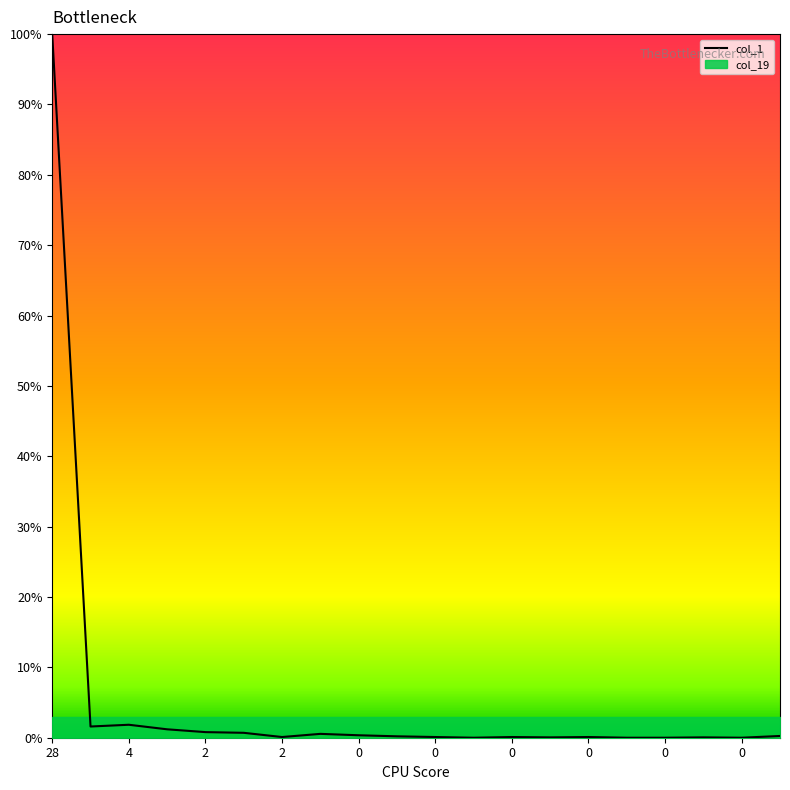

The chart shows a value of 0.0 at 13. True or false?

True